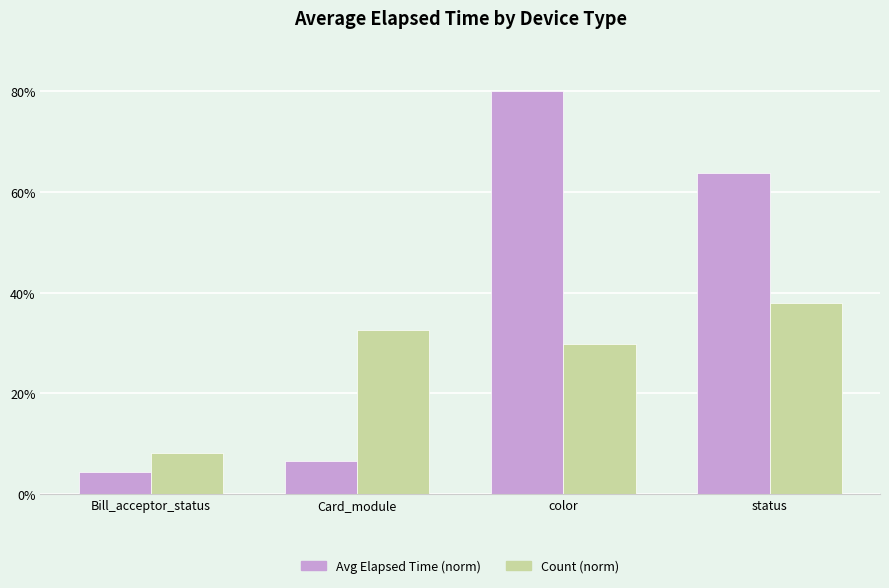

What is the sum of the Avg Elapsed Time (norm) values at Bill_acceptor_status and status?

68.1